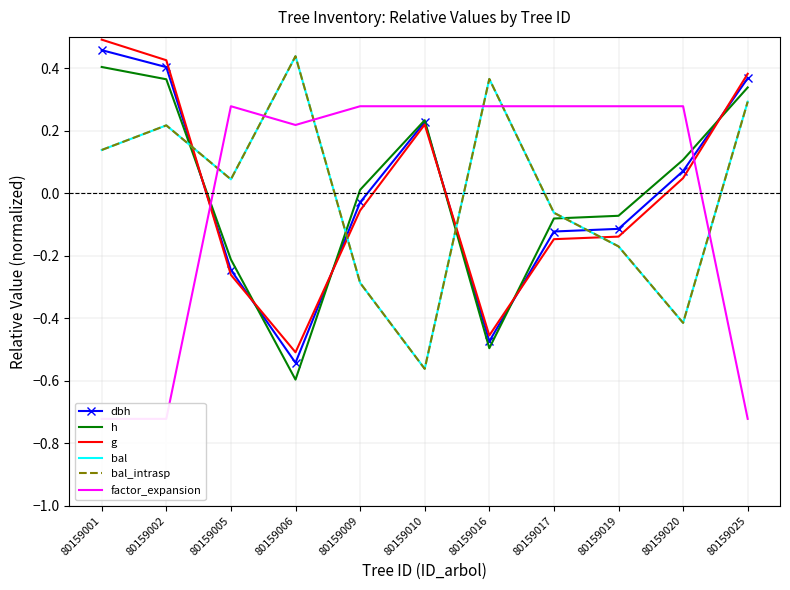

How many series are shown in this chart?

6